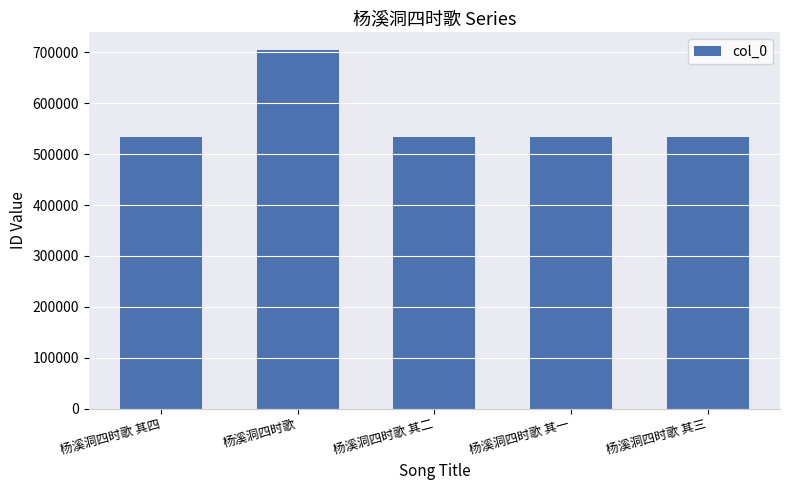

What is the label of the 5th bar from the left?

杨溪洞四时歌 其三